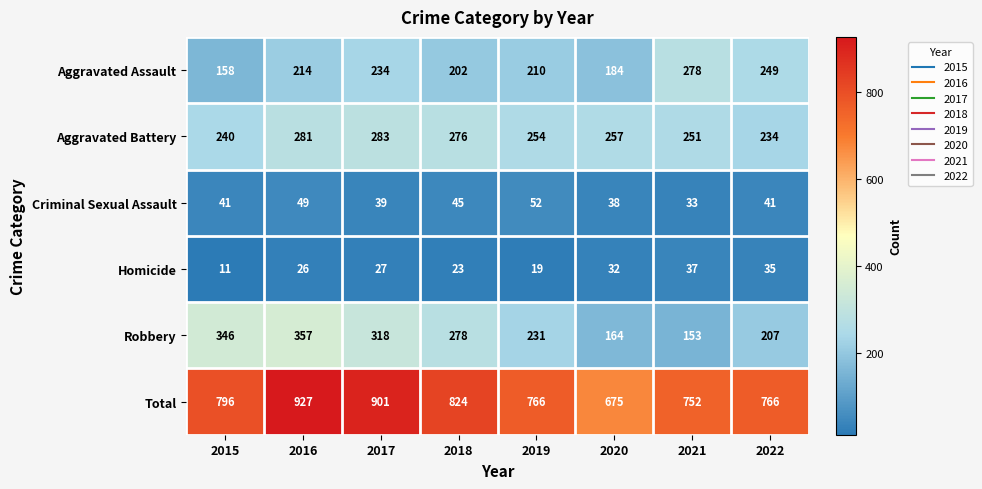

What is the difference between the maximum and minimum values in the Aggravated Assault series?

120